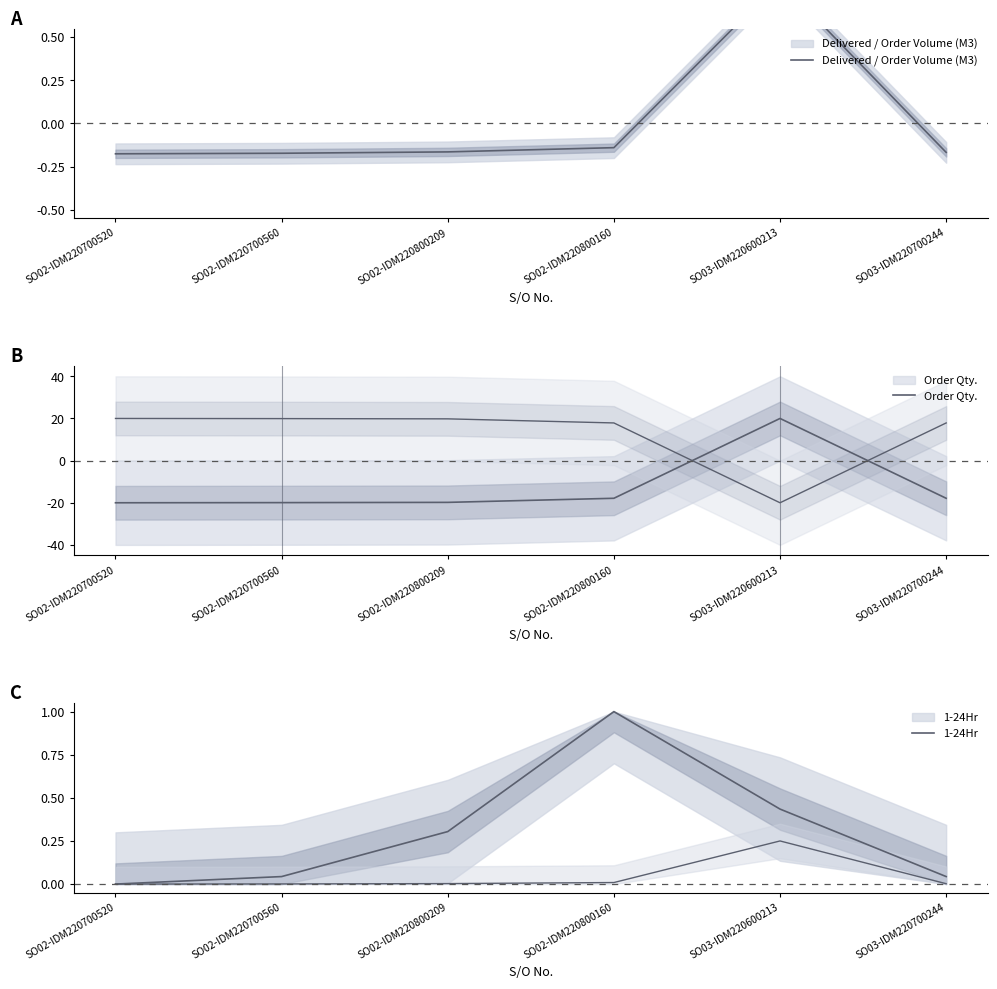

Where is Delivered / Order Volume (M3) nearest to the value 0?

SO02-IDM220800160